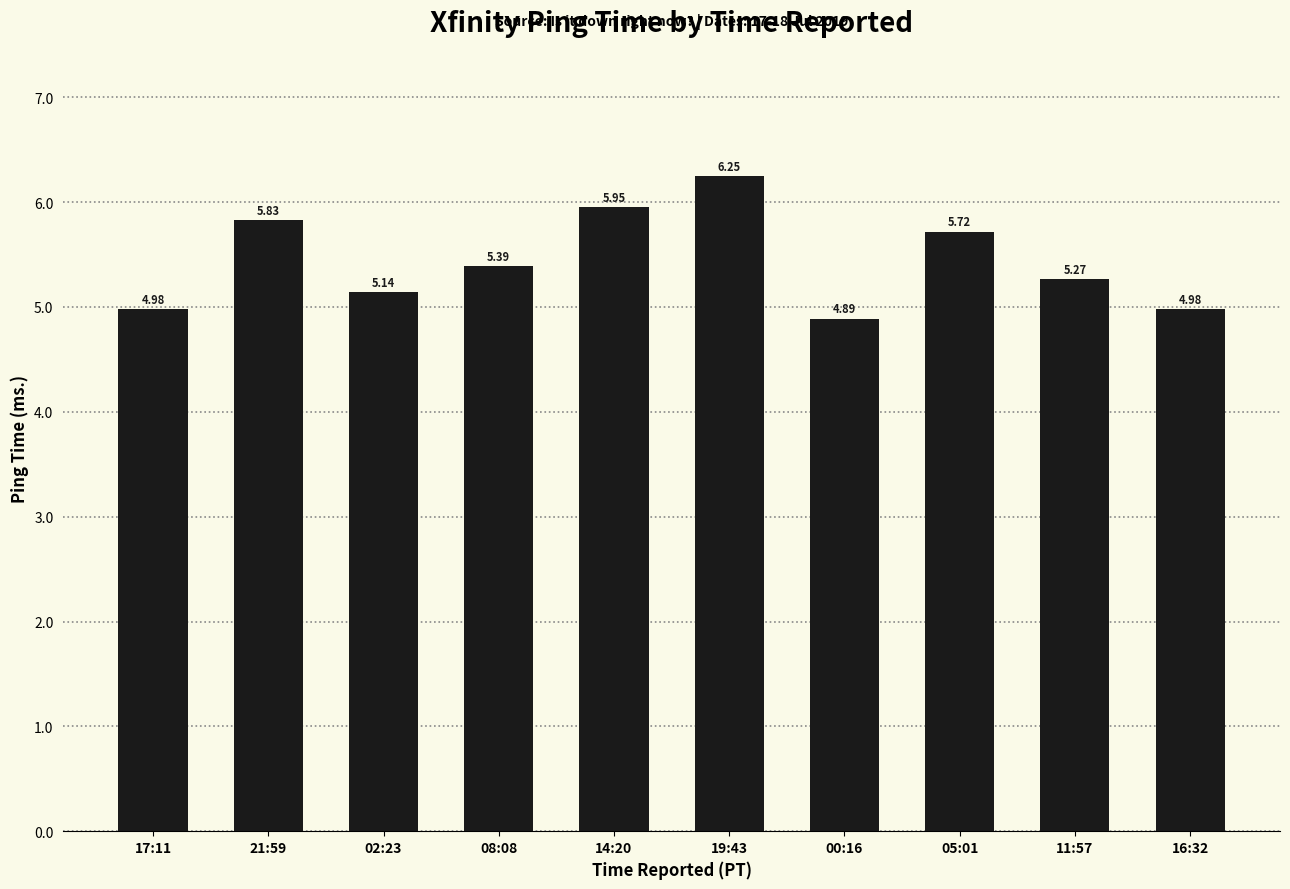

Which label corresponds to the smallest value in the chart?

00:16